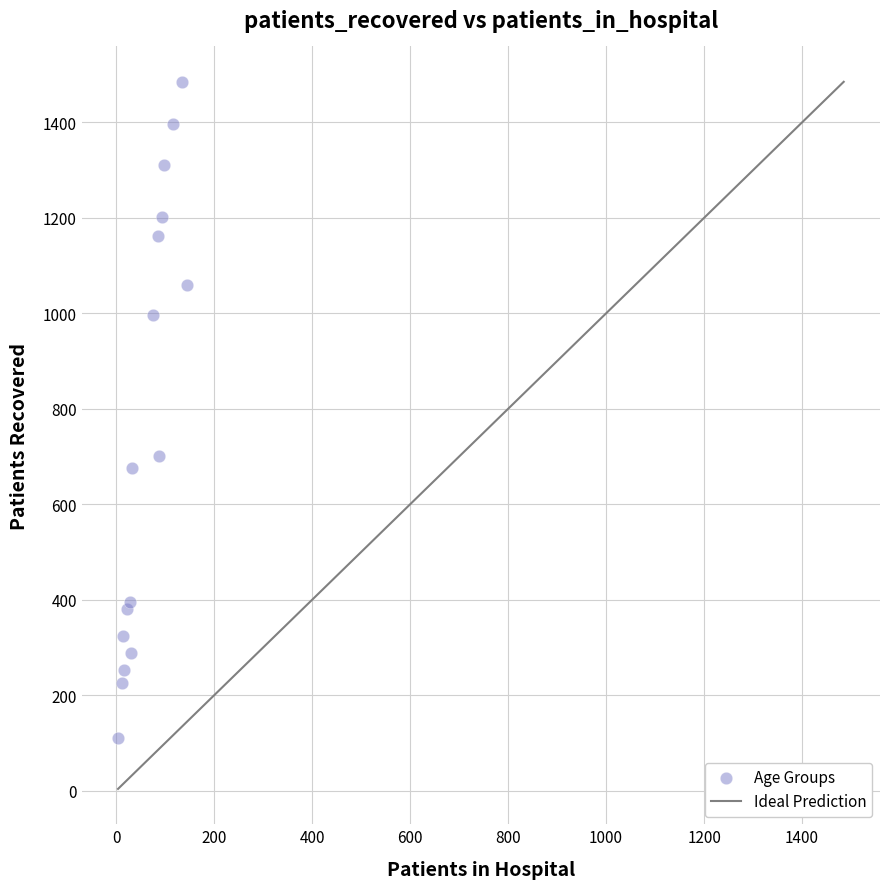

What Y value in the scatter plot is closest to 797?

702